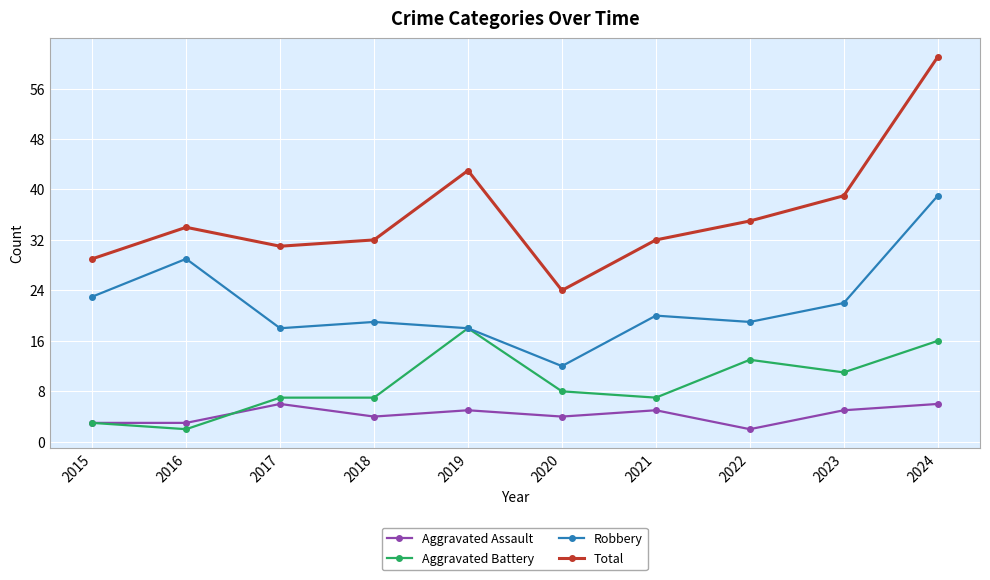

At 2020, list the series in order from smallest to largest.

Aggravated Assault, Aggravated Battery, Robbery, Total